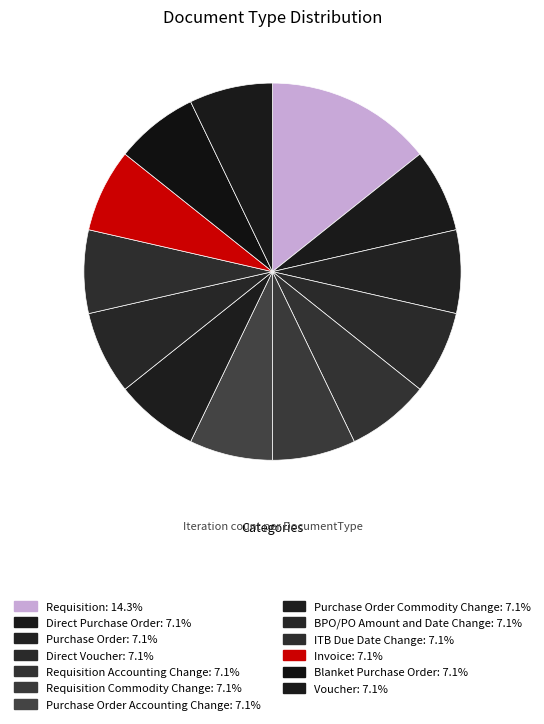

What is the largest slice in the pie chart?

Requisition